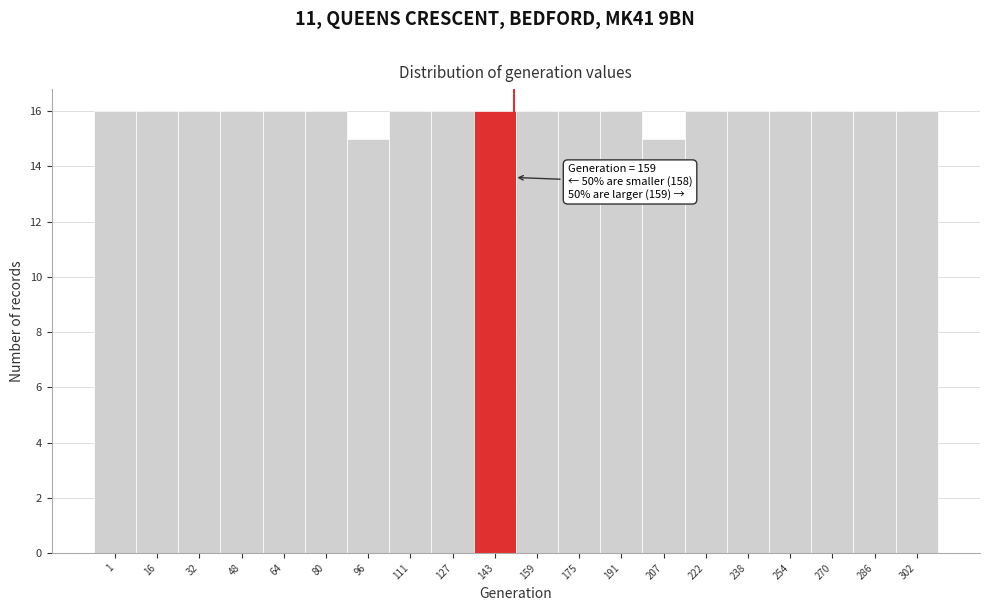

Reading right to left, extract all data points from this chart.

16	16	16	16	16	16	15	16	16	16	16	16	16	15	16	16	16	16	16	16